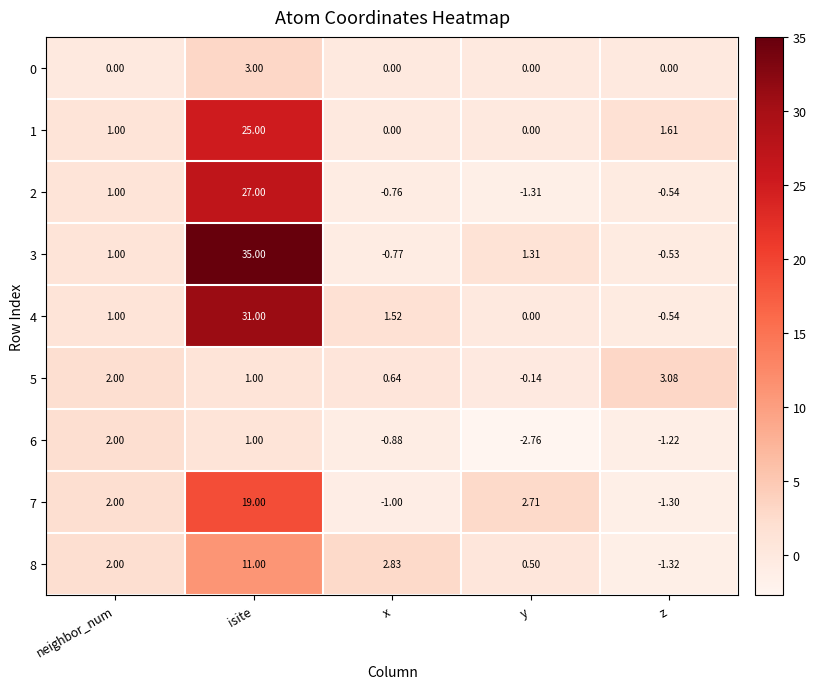

Count the number of categories in the chart.

5